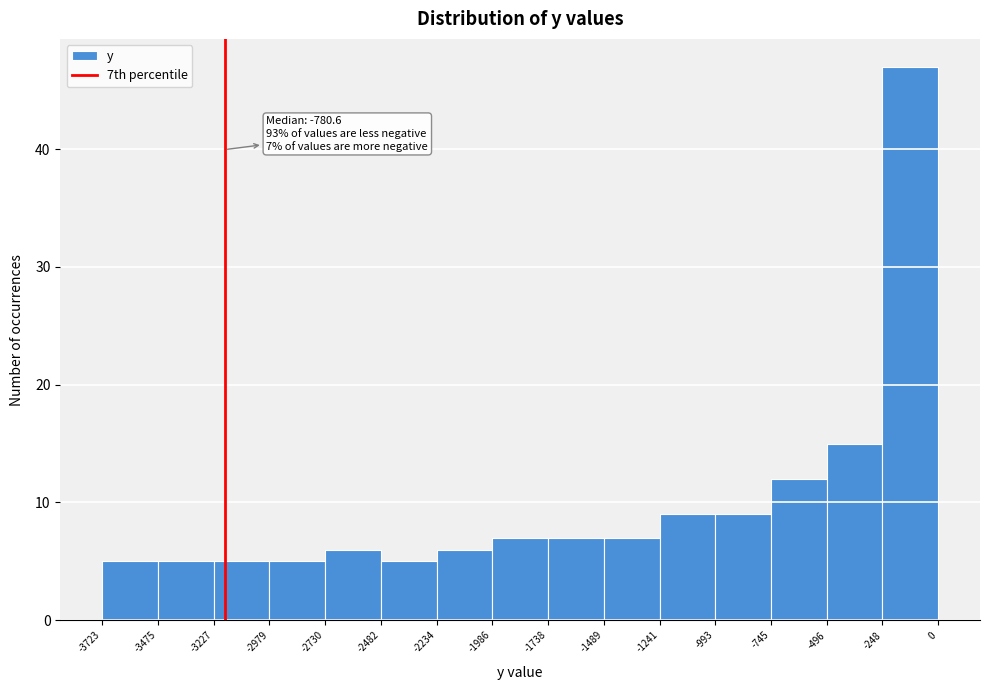

Over which range of the x-axis is the bar tallest?

-248 to 0